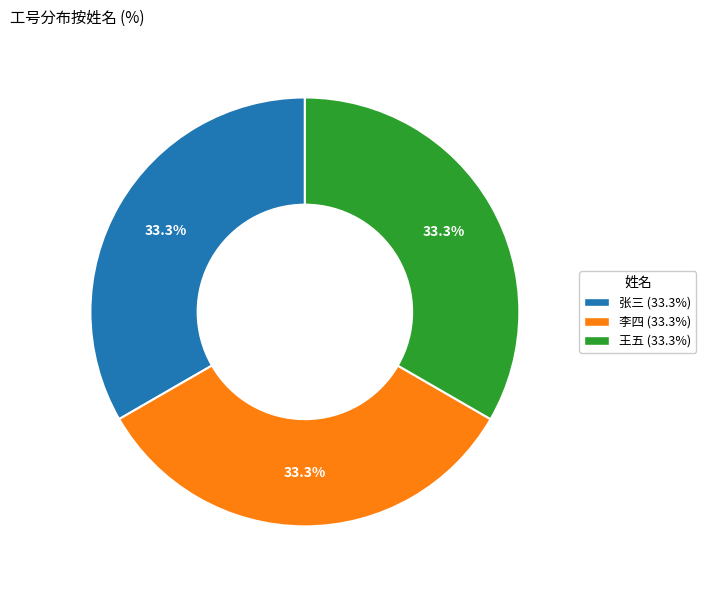

Approximately how many times larger is the value at 李四 compared to 王五?

1.0